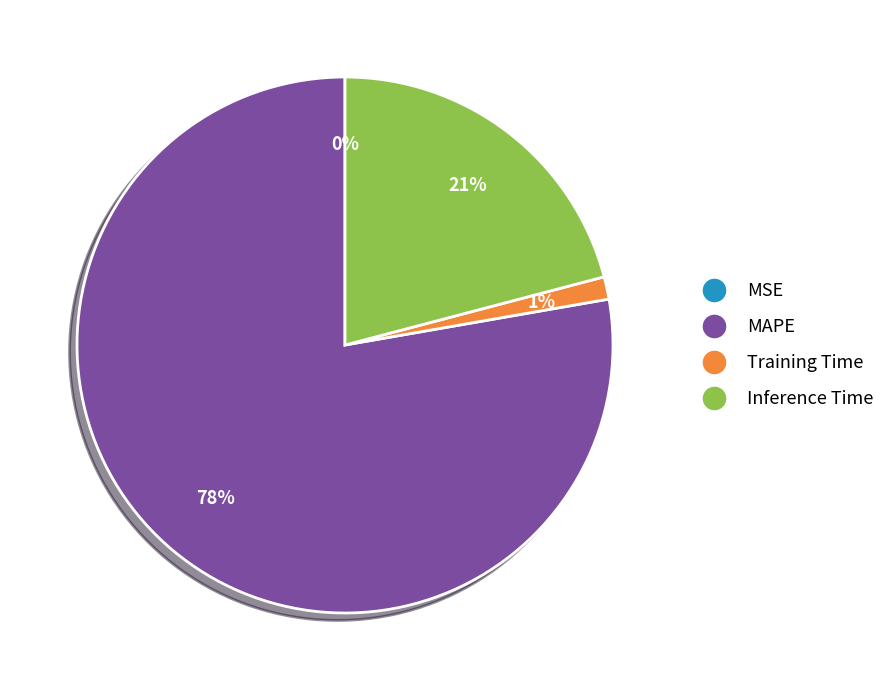

To the nearest percent, what is the difference between the largest and smallest slice percentages?

78%